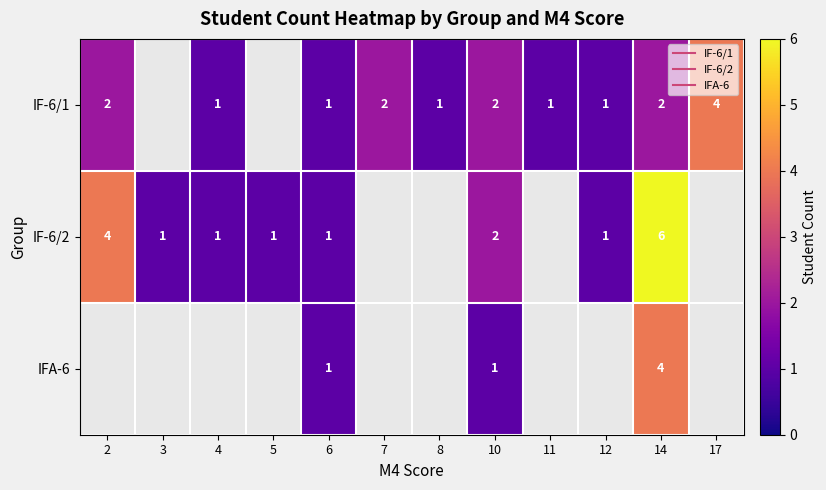

Rank the series by their maximum value, from highest to lowest.

IF-6/2, IFA-6, IF-6/1